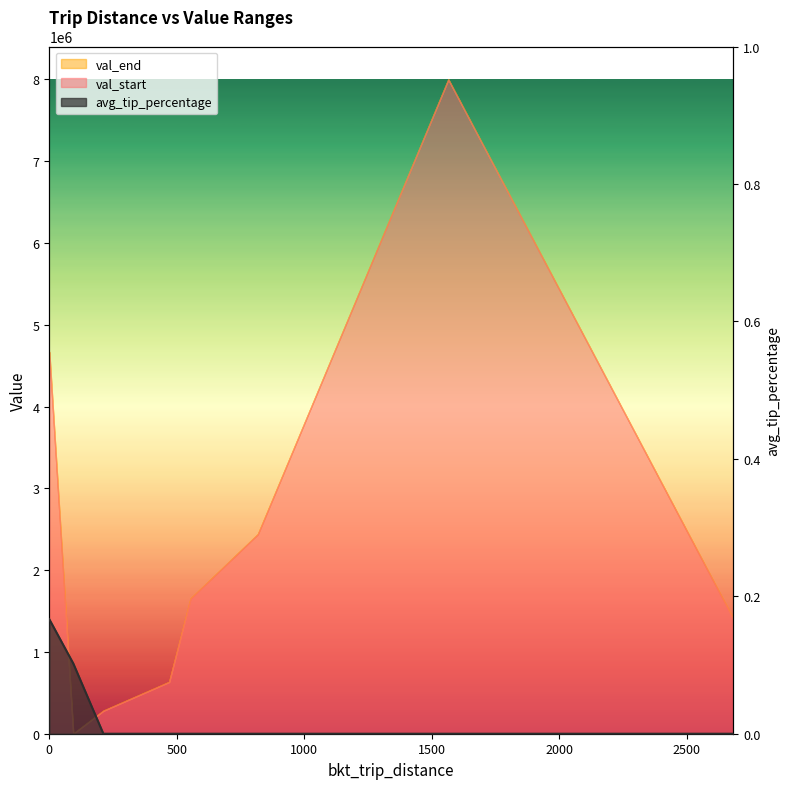

Reading left to right, extract all data points from this chart.

0.2	0.1	0.0	0.0	0.0	0.0	0.0	0.0